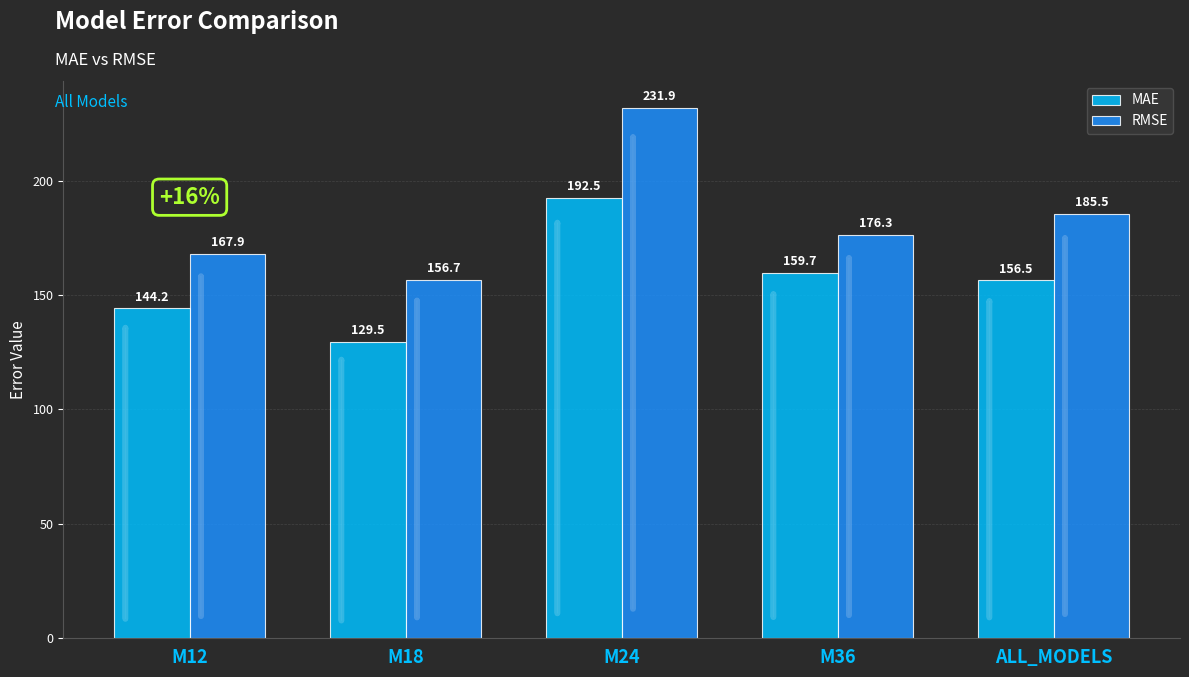

What is the difference between the RMSE values at ALL_MODELS and M36?

9.2